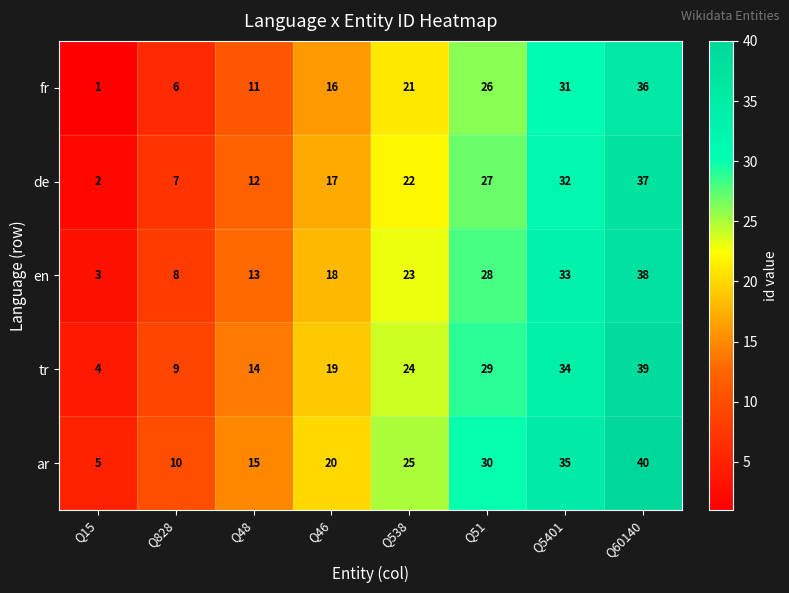

What is the total value across all series at Q48?

65